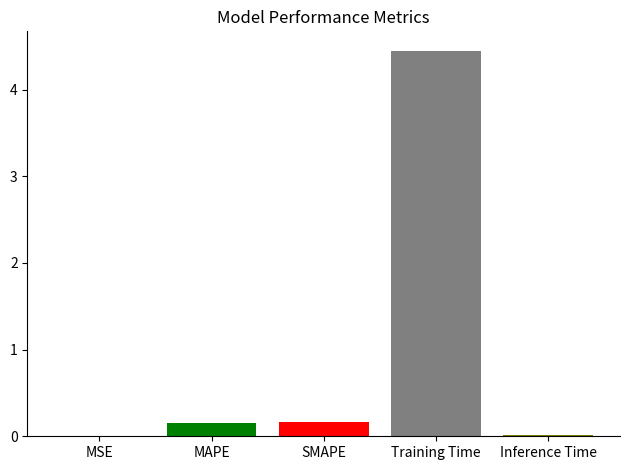

What is the sum of all values?

4.8